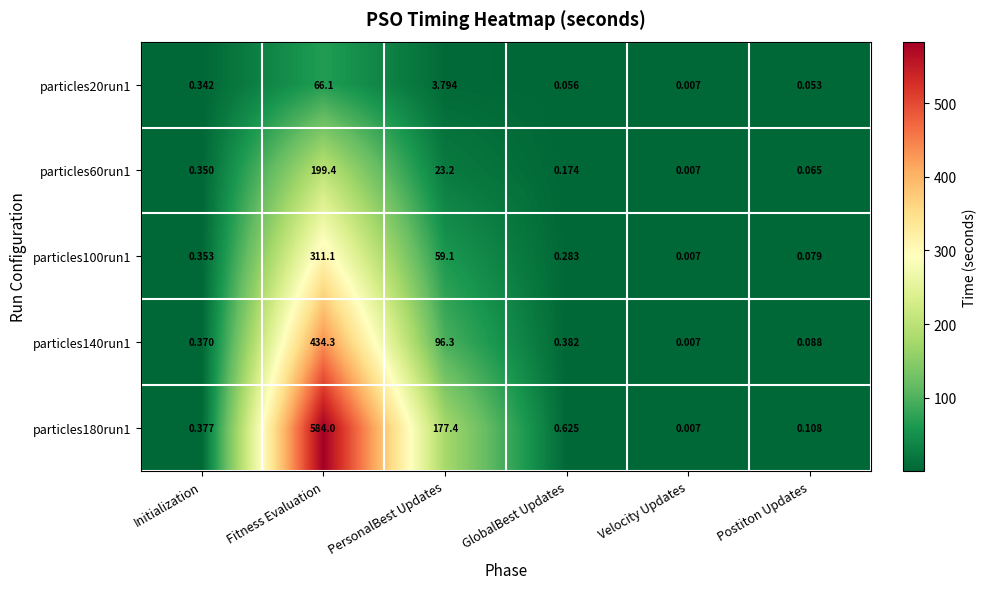

Rank the series by their maximum value, from lowest to highest.

particles20run1, particles60run1, particles100run1, particles140run1, particles180run1